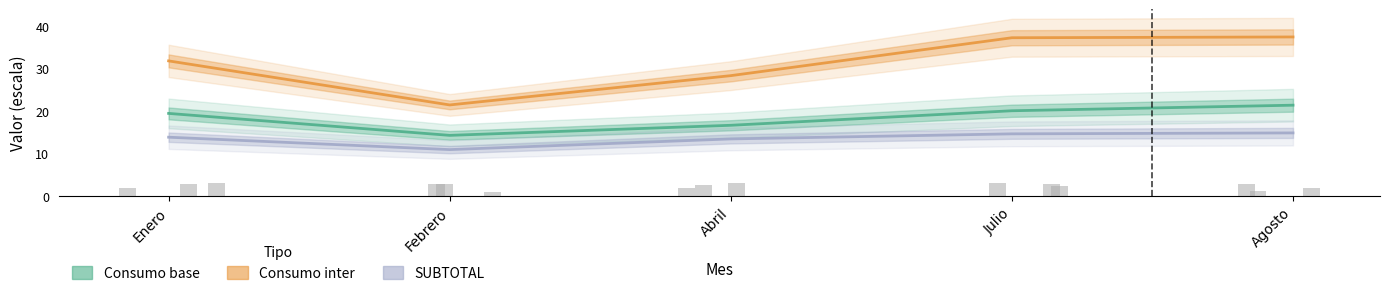

At Julio, list the series in order from smallest to largest.

SUBTOTAL, Consumo base, Consumo inter